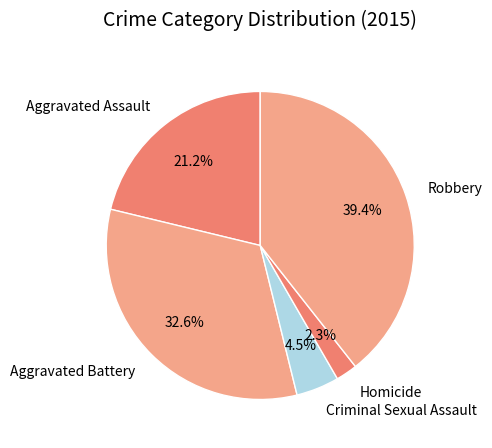

To the nearest percent, what is the combined percentage of Criminal Sexual Assault and Robbery?

44%